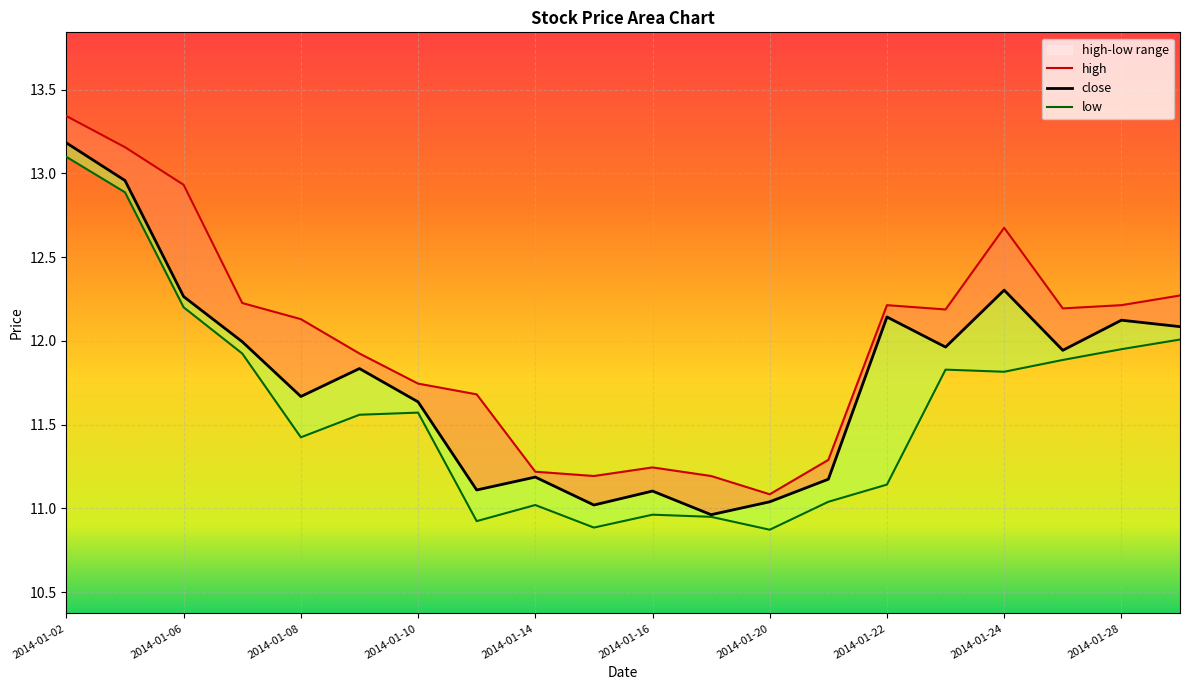

The value of high at 2014-01-15 is 7.1. True or false?

False